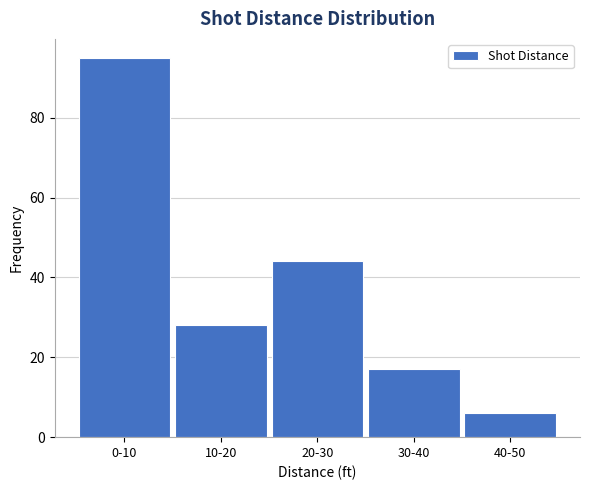

Reading left to right, transcribe all the data shown in this chart.

95	28	44	17	6